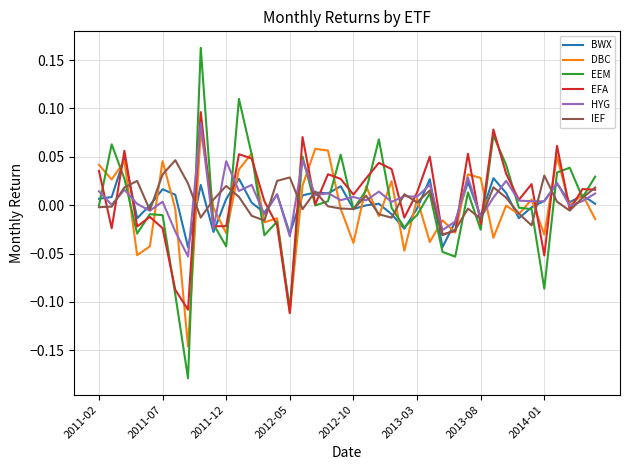

Which series has the widest spread of values?

EEM